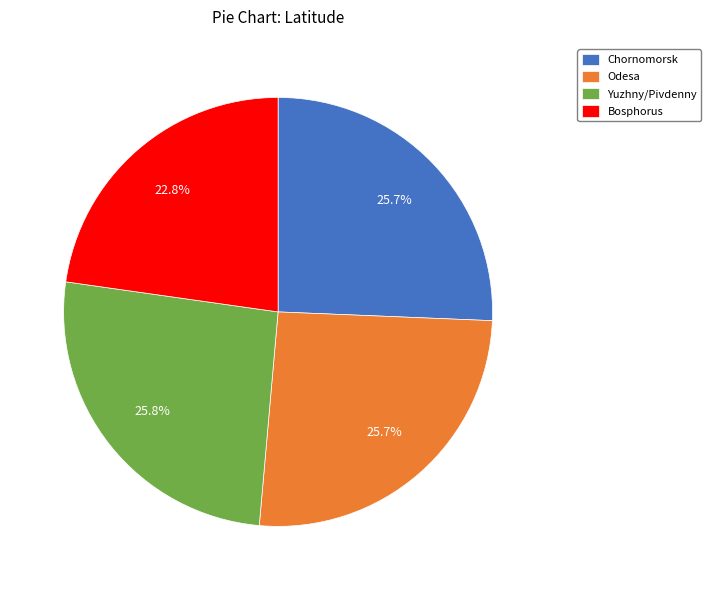

To the nearest percent, what portion does Odesa represent?

26%